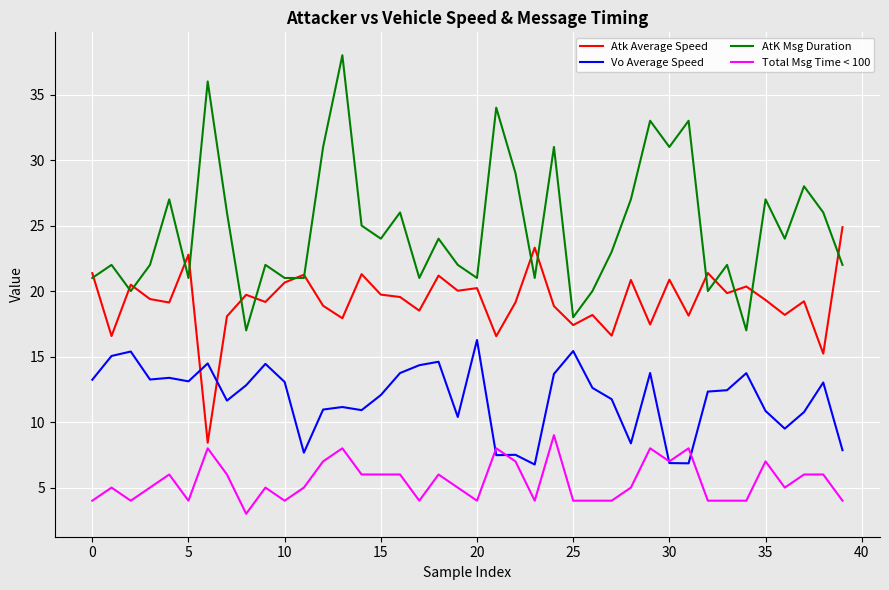

After their last crossing, which series has the higher values: Atk Average Speed or Vo Average Speed?

Atk Average Speed